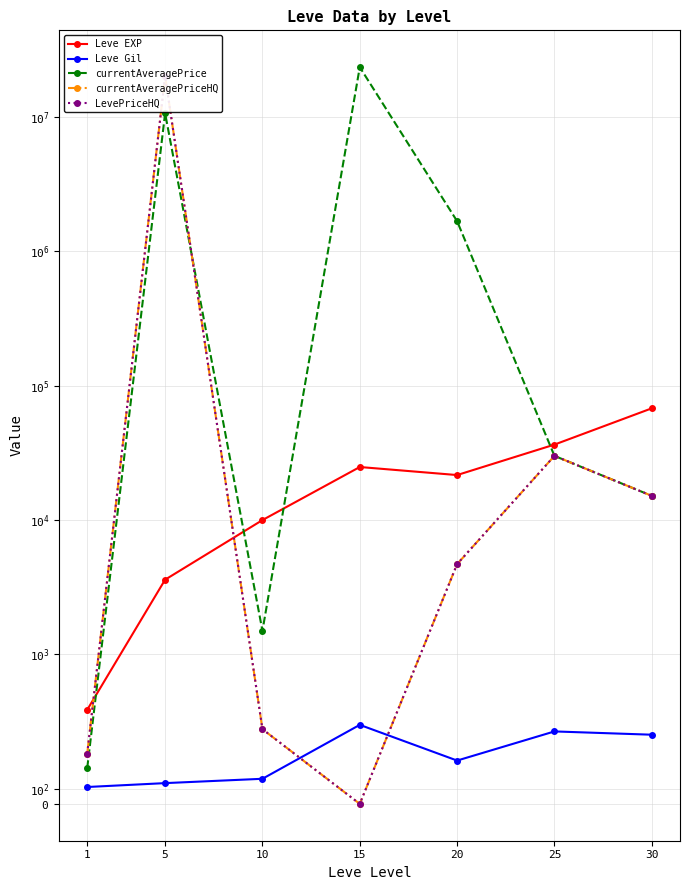

Reading left to right, what are all the values shown in this chart?

Leve EXP: 630.0	3600.0	9990.0	24790.0	21600.0	36390.0	67730.0
Leve Gil: 113.0	139.0	168.0	529.0	290.0	485.0	463.0
currentAveragePrice: 240.5	10600000.0	1500.0	23333334.0	1669800.0	30000.0	15130.5
currentAveragePriceHQ: 336.8	20000000.0	500.0	0.0	4700.0	30000.0	15130.5
LevePriceHQ: 336.8	20000000.0	500.0	0.0	4700.0	30000.0	15130.5